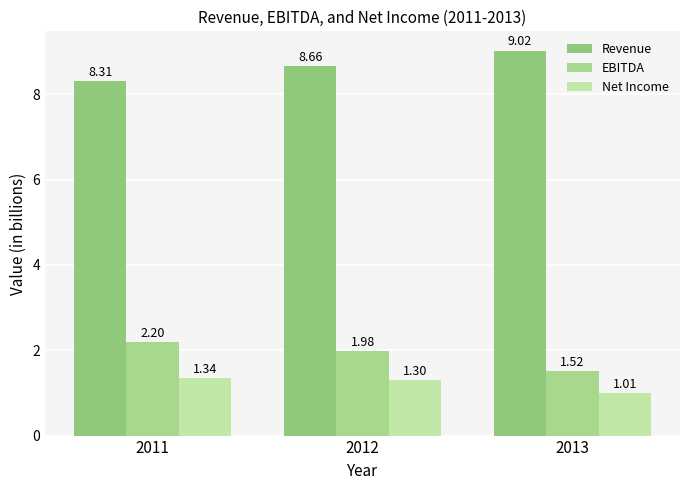

What is the sum of the EBITDA values at 2011 and 2012?

4.2